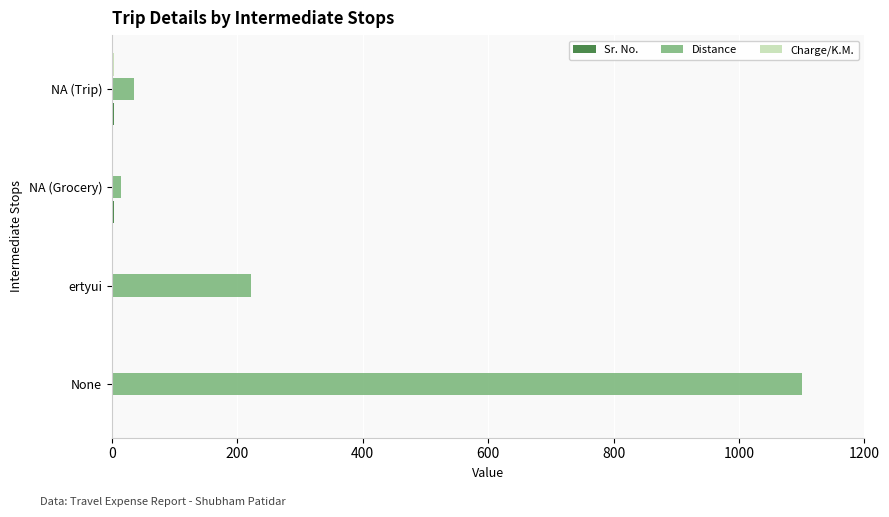

Which series has the largest total across all categories?

Distance